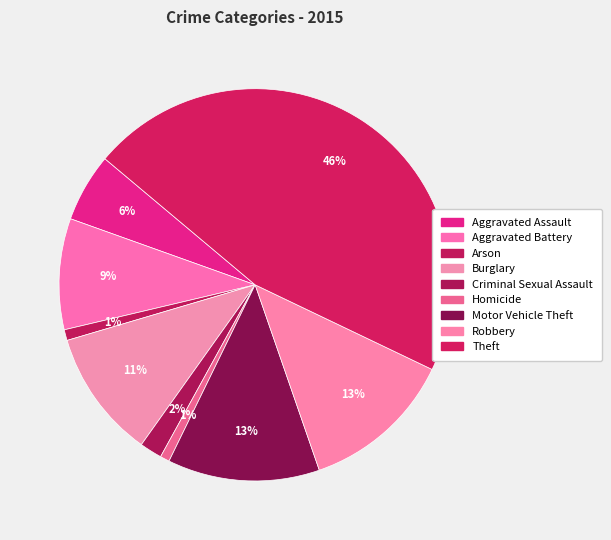

What percentage is NOT represented by Motor Vehicle Theft?

87.5%